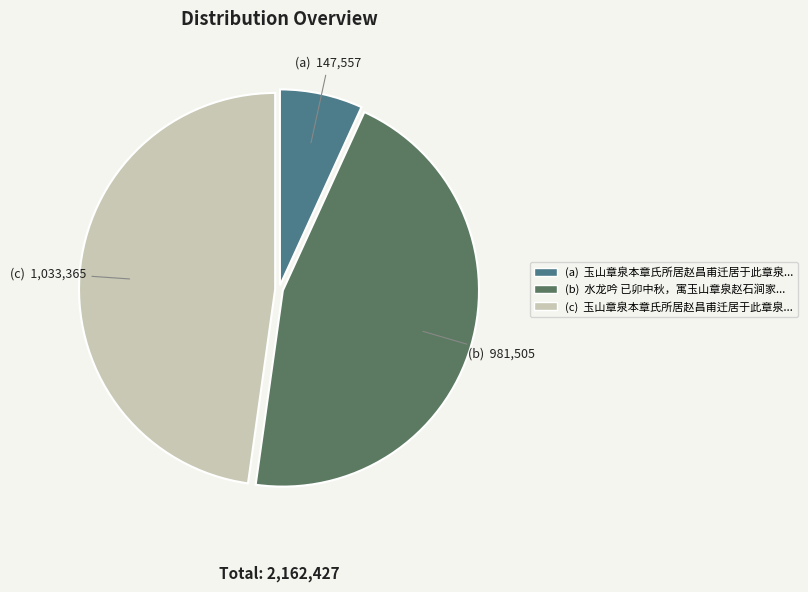

How many slices are in this pie chart?

3